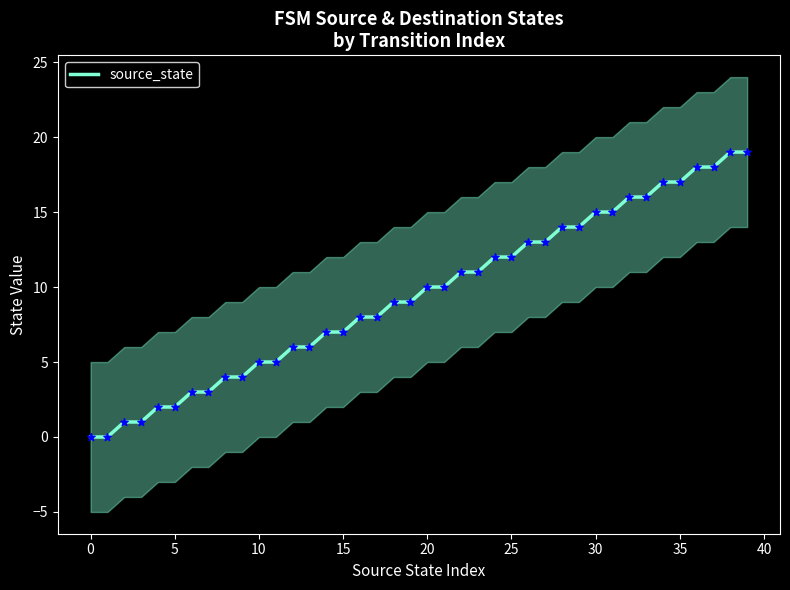

Is it true that source_state equals 2 at 5?

True